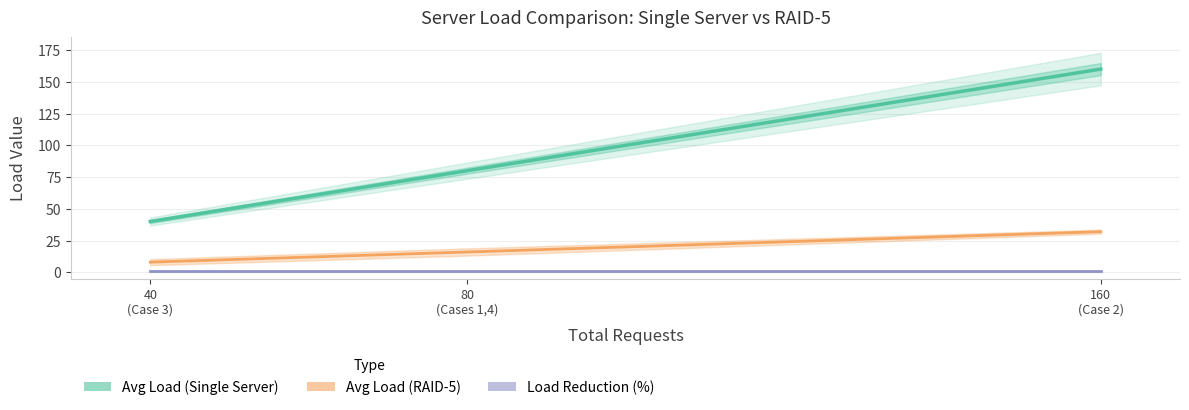

What is the sum of all Avg Load (RAID-5) values?

56.0